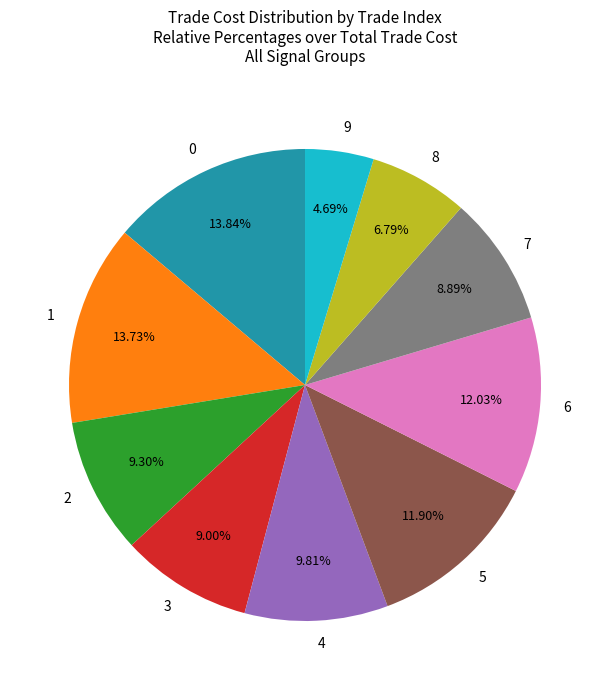

How many segments does this pie chart have?

10